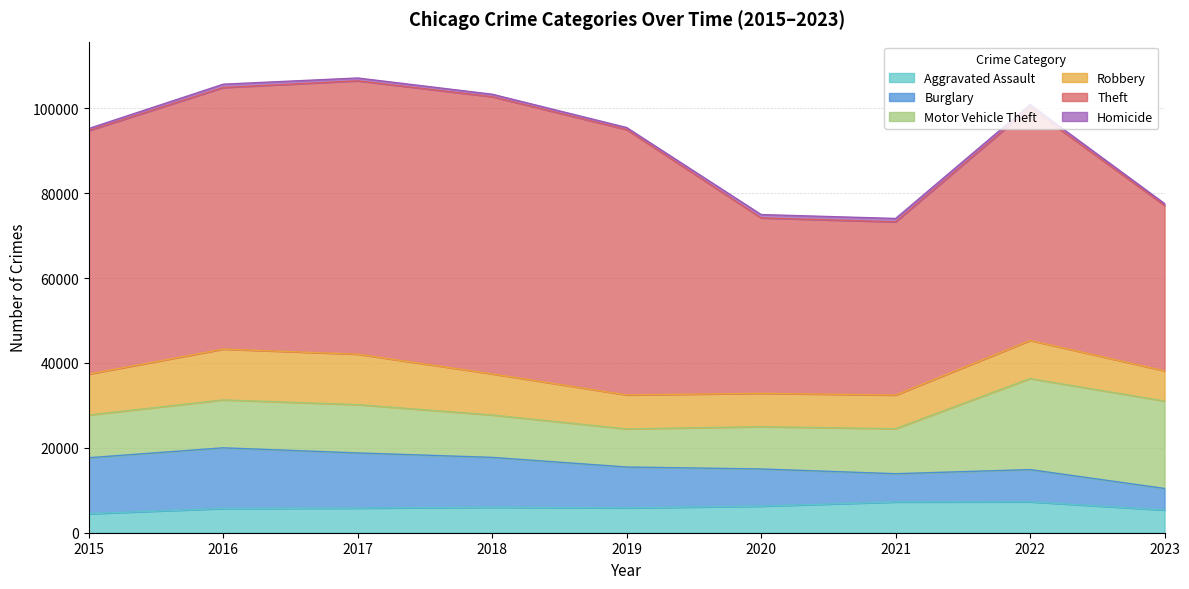

What is the maximum value for Aggravated Assault?

7280